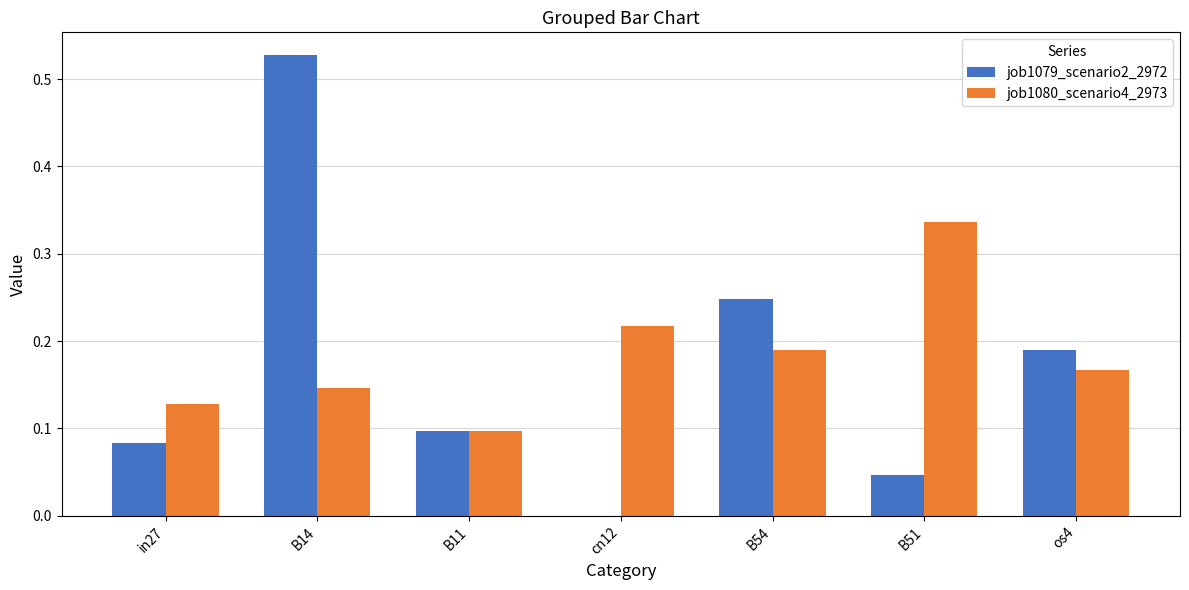

Which category has the highest value in the job1079_scenario2_2972 series?

B14